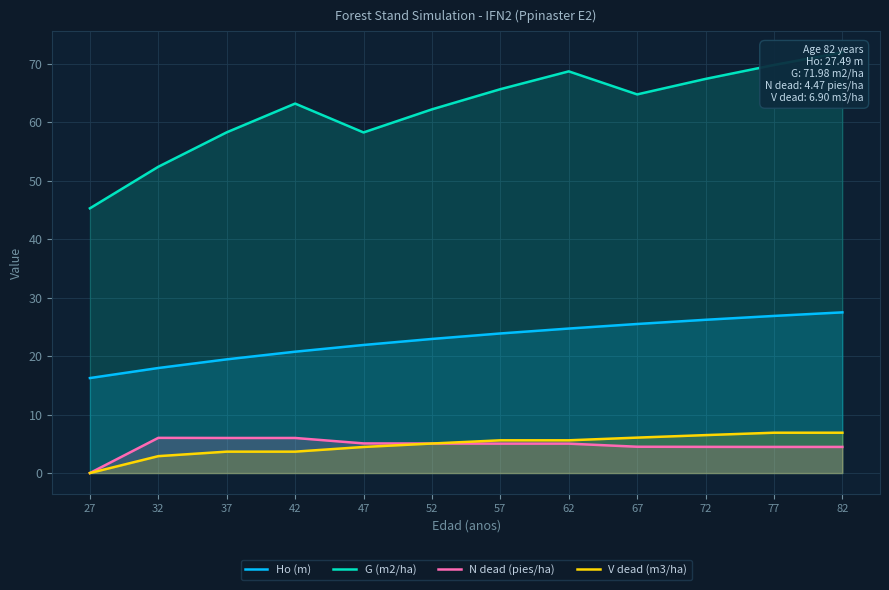

Where is the first local minimum for G (m2/ha)?

47